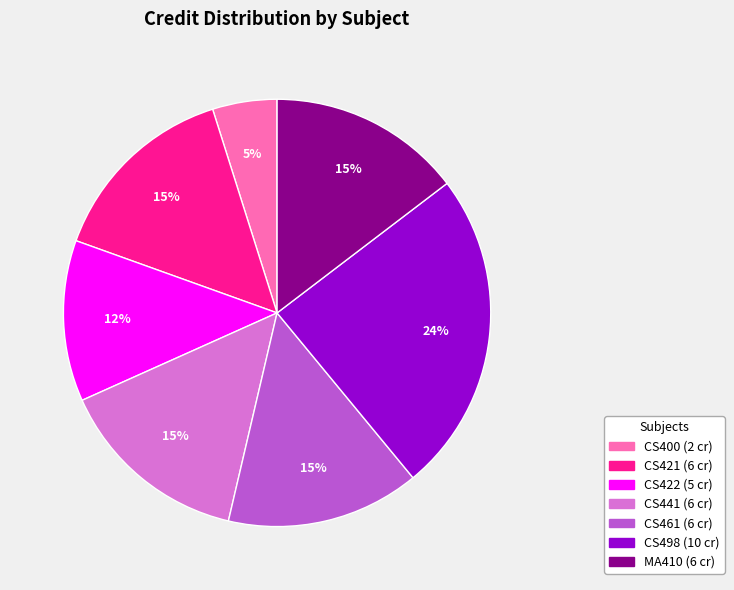

To the nearest percent, what is the difference between the CS400 and MA410 slice percentages?

10%